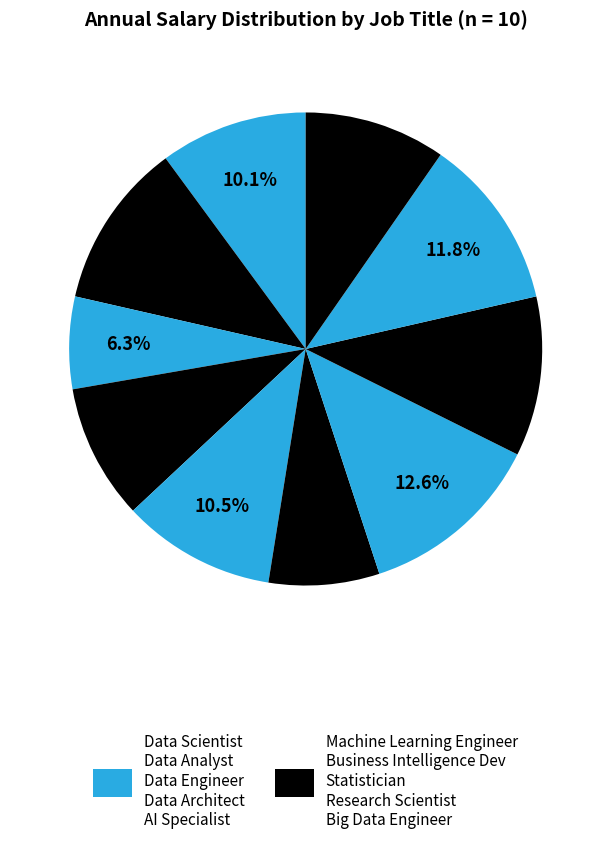

What is the smallest slice in the pie chart?

Data Analyst